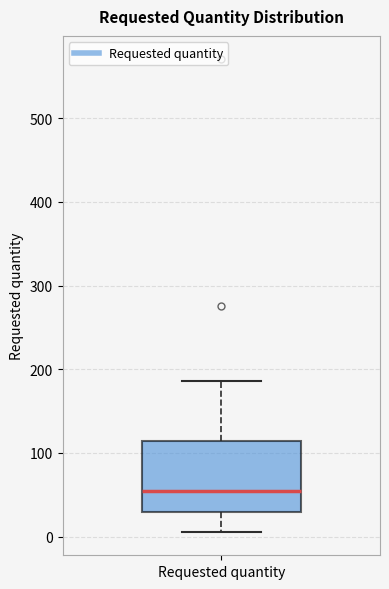

Where is the lower edge of the box for Requested quantity on the y-axis? The values are not printed on the chart, so give them approximately, as read against the axis.

30